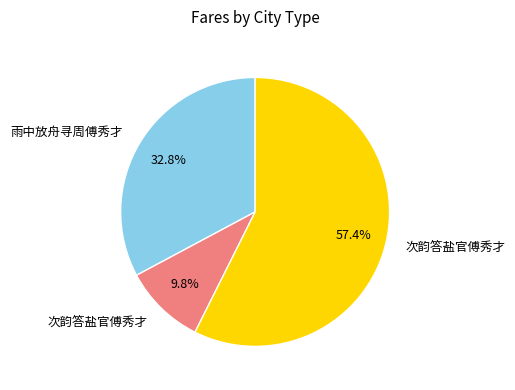

Is there a majority slice in this chart?

Yes